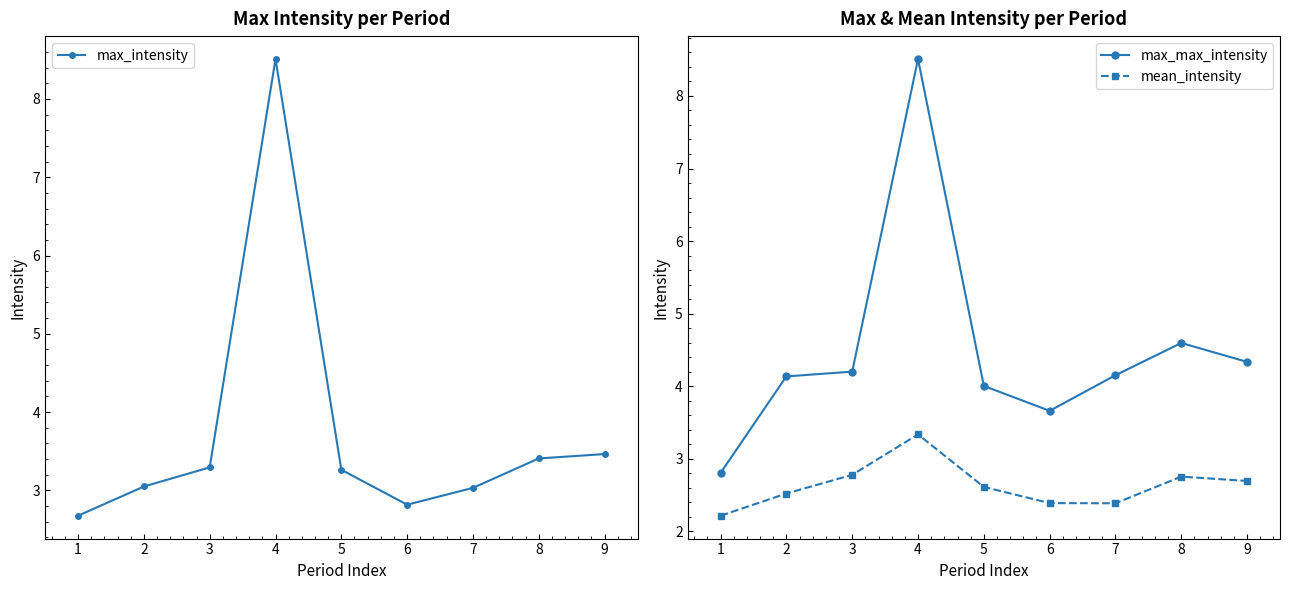

What is the difference between the maximum and minimum values in the max_max_intensity series?

5.7